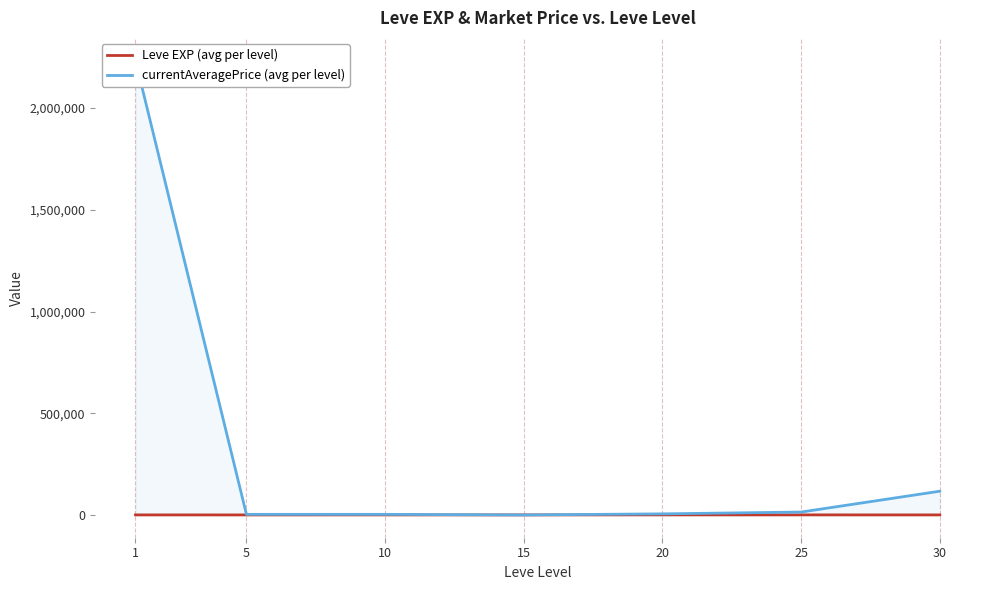

Does the chart have visible grid lines?

Yes